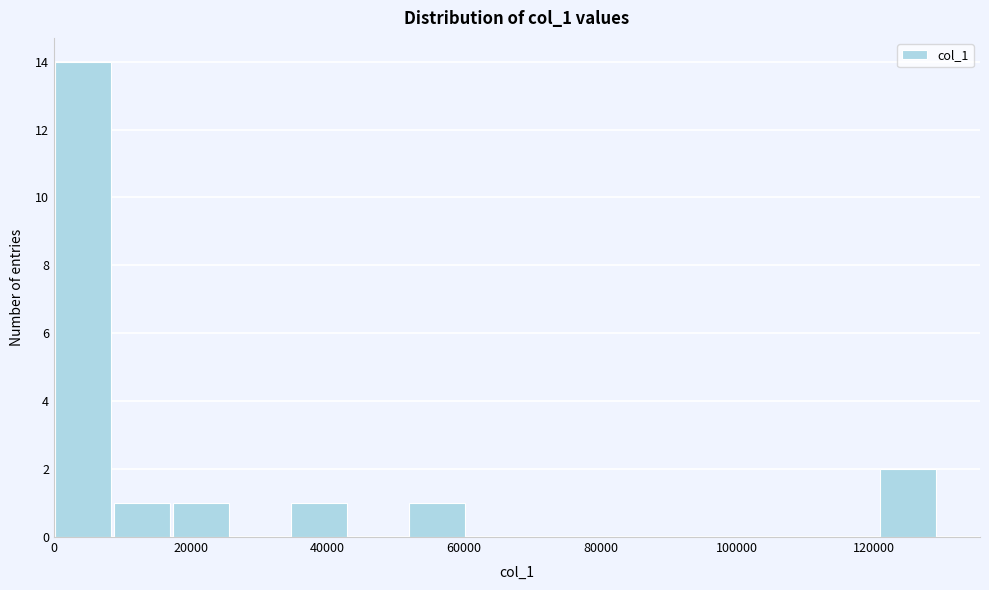

Over which range of the x-axis is the bar tallest?

0 to 8000